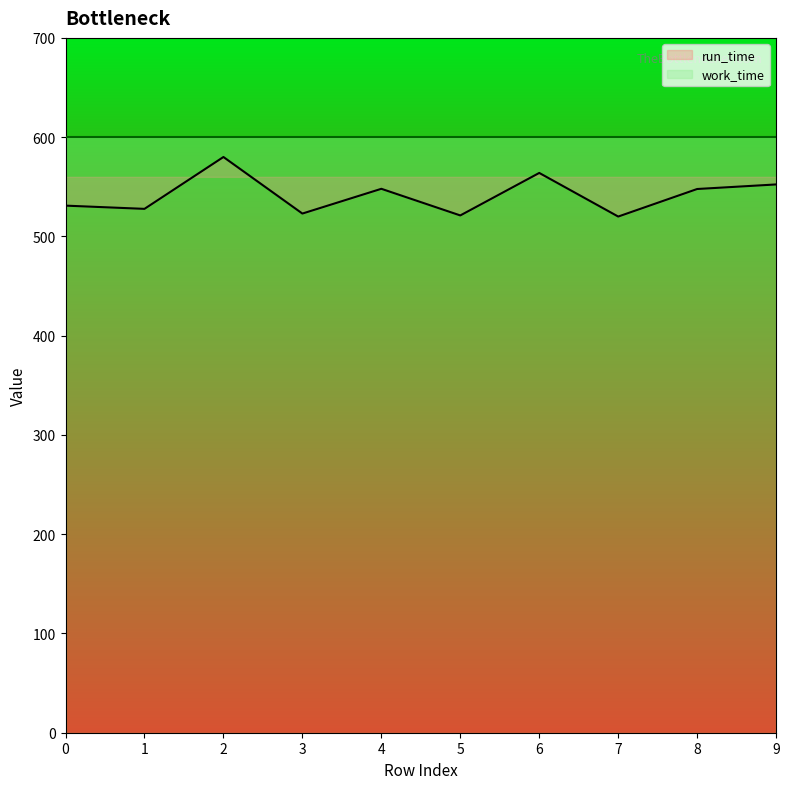

Reading right to left, extract all data points from this chart.

9=552.4	8=547.8	7=520.0	6=563.9	5=521.1	4=548.0	3=523.0	2=580.0	1=527.8	0=531.0